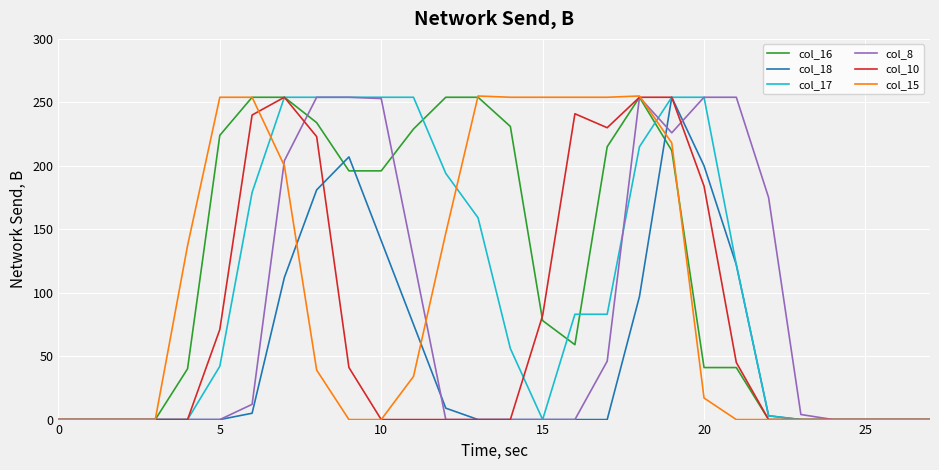

Which series has the widest spread of values?

col_15